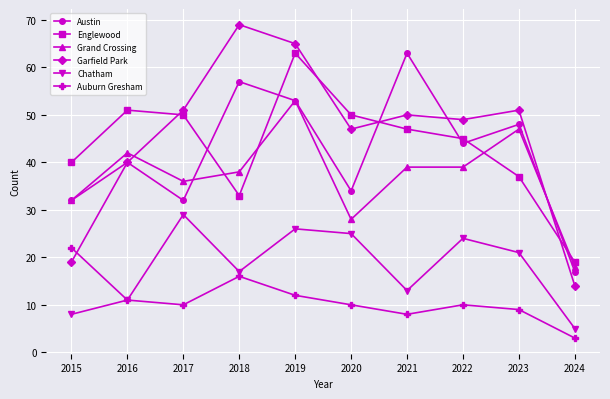

What is the spread (max minus min) of values at 2023?

42